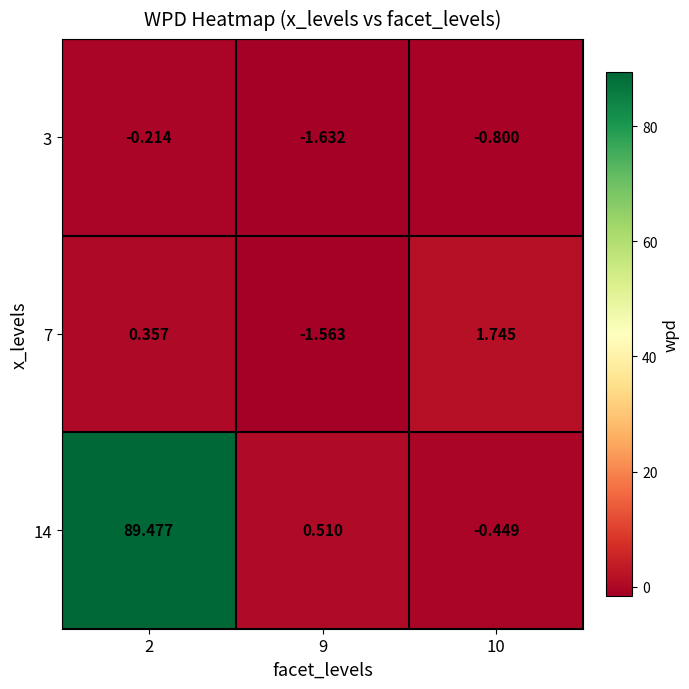

Which category has the lowest value across all series?

9